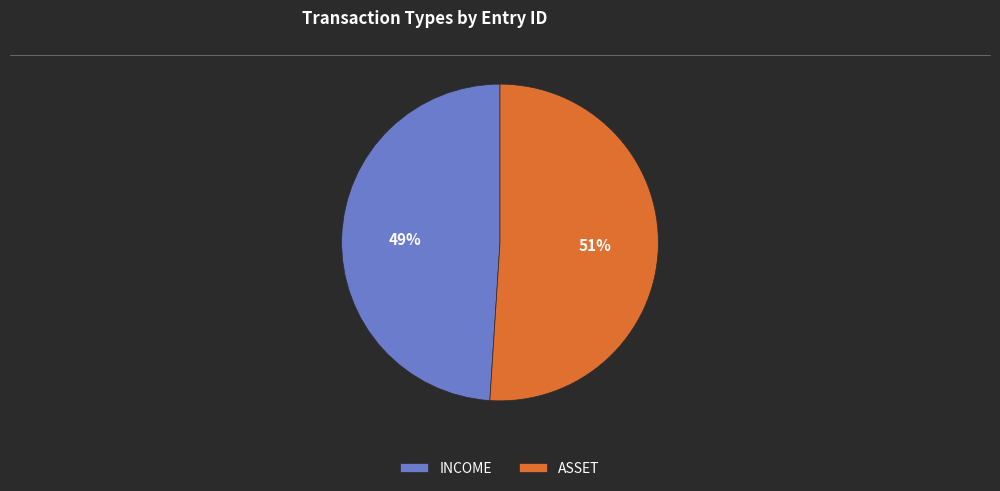

The ASSET slice represents 51% of the pie. True or false?

True